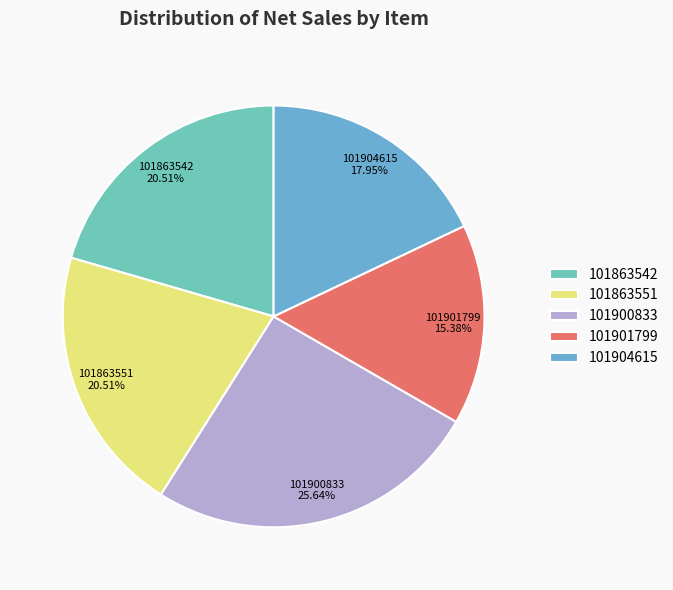

Does any single category account for the majority?

No